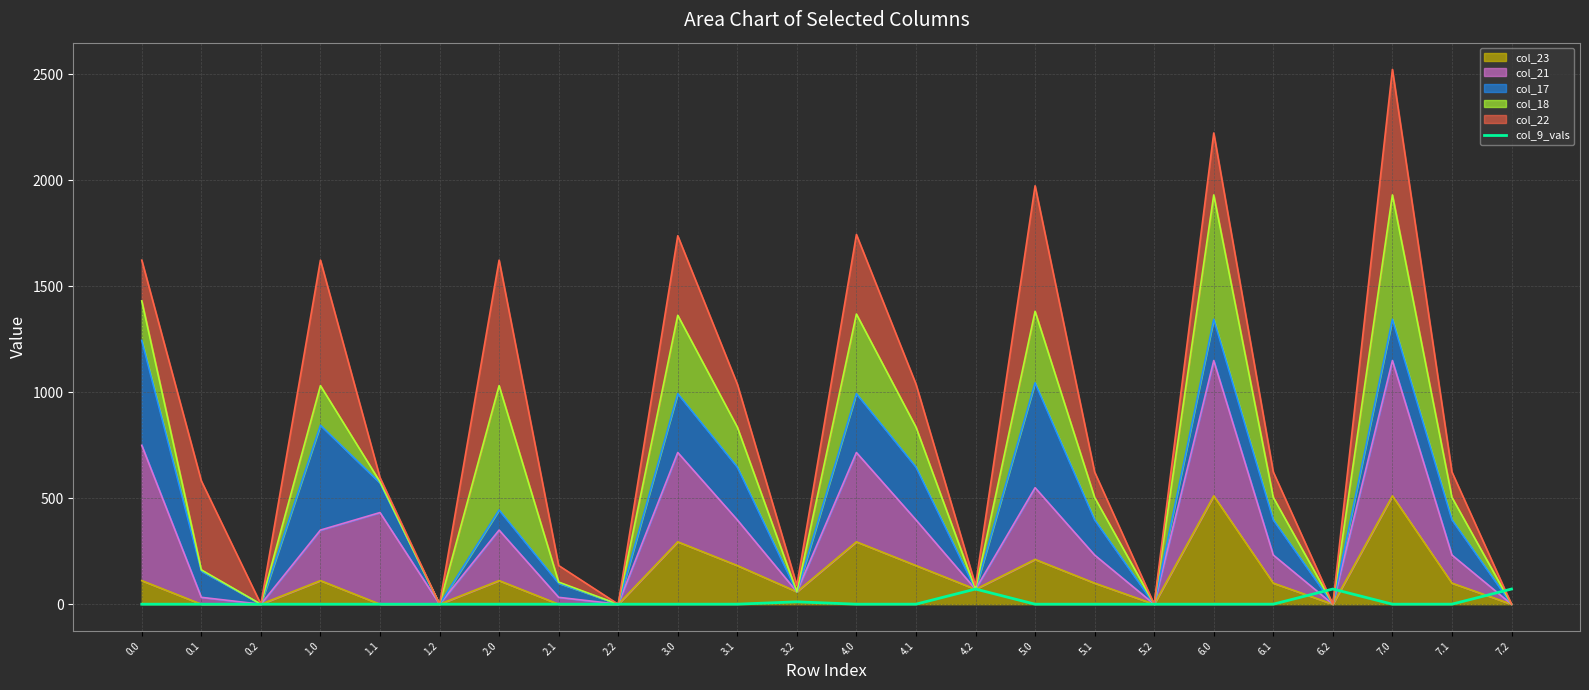

Reading left to right, list all the values displayed in this chart.

0.0=0.0	0.1=0.0	0.2=0.0	1.0=0.0	1.1=0.0	1.2=0.0	2.0=0.0	2.1=0.0	2.2=0.0	3.0=0.0	3.1=0.1	3.2=11.1	4.0=0.0	4.1=0.1	4.2=71.5	5.0=0.0	5.1=0.0	5.2=0.0	6.0=0.0	6.1=0.1	6.2=71.5	7.0=0.0	7.1=0.1	7.2=71.5